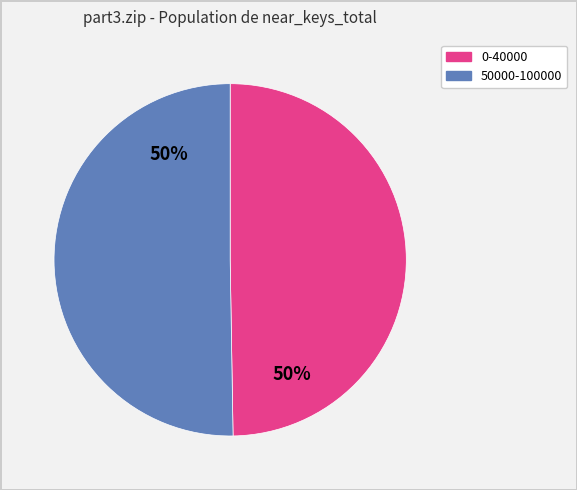

To the nearest percent, what is the average slice percentage?

50%